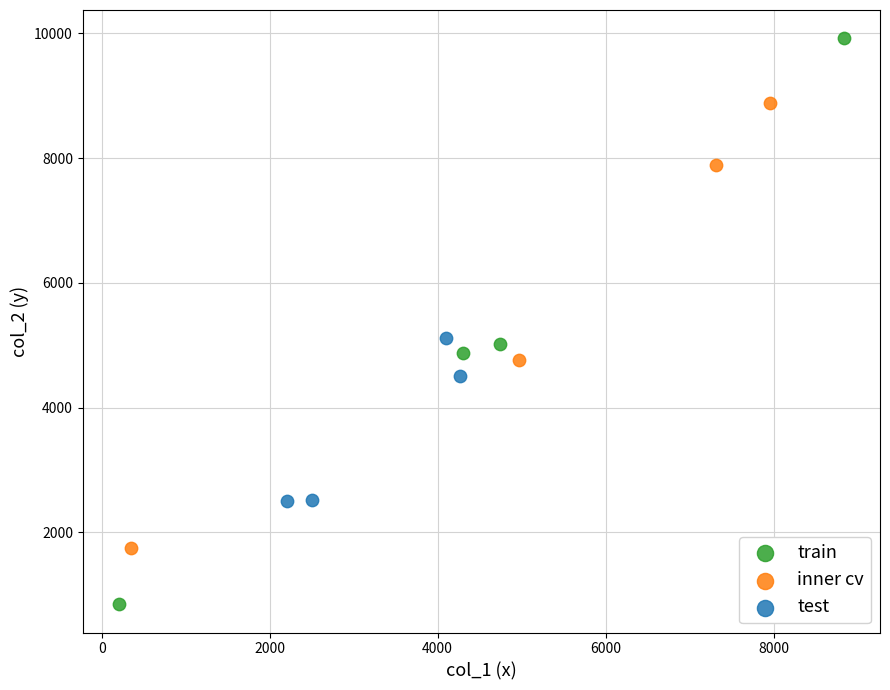

Which series contains the lowest Y value?

train